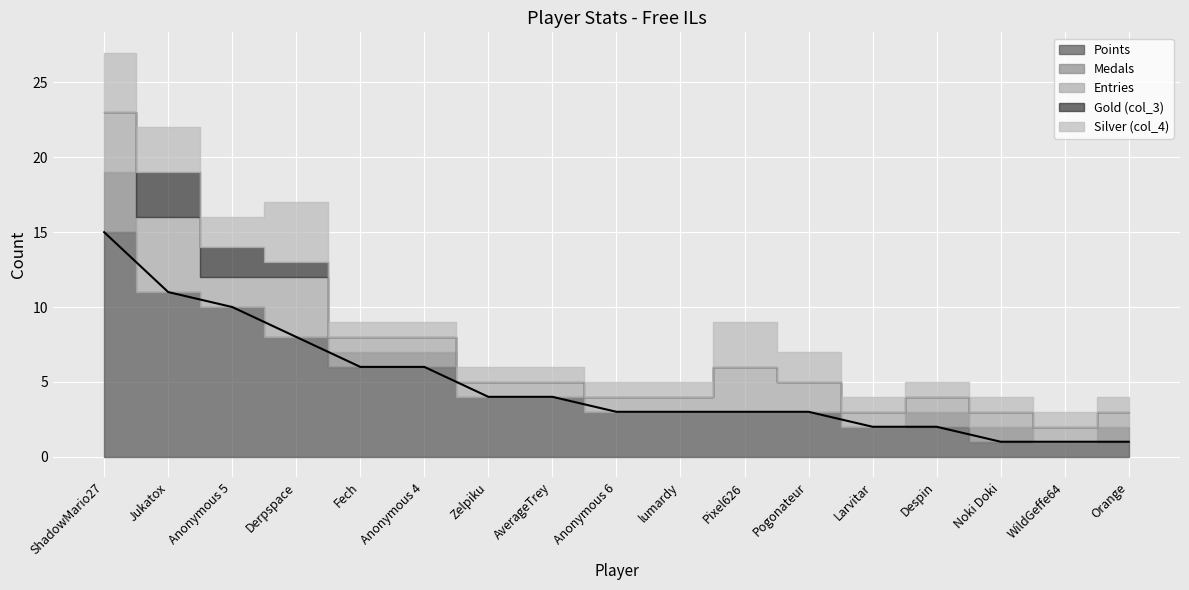

How many data points does each series have?

17